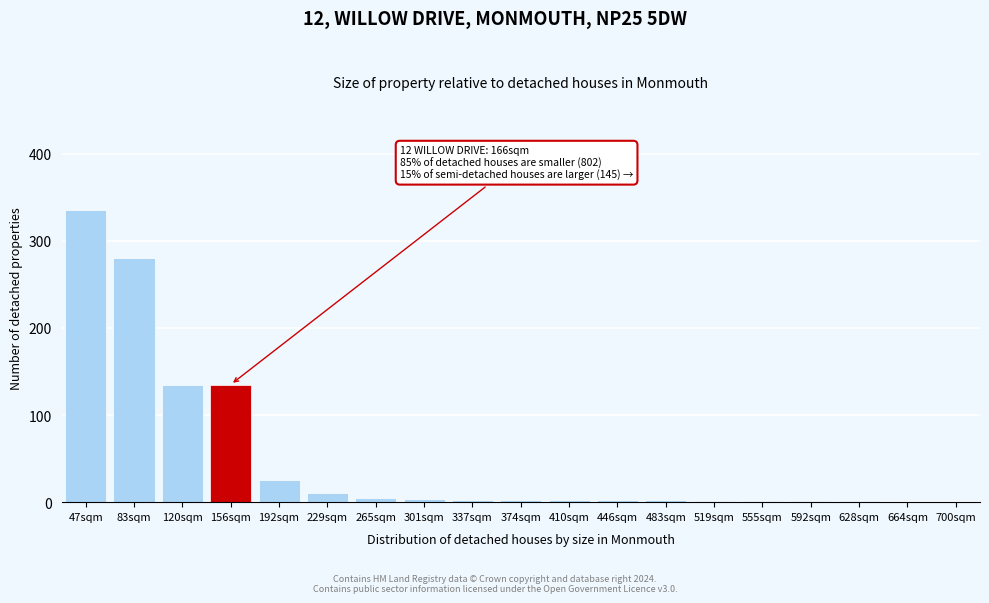

What is the approximate value at 229sqm?

10